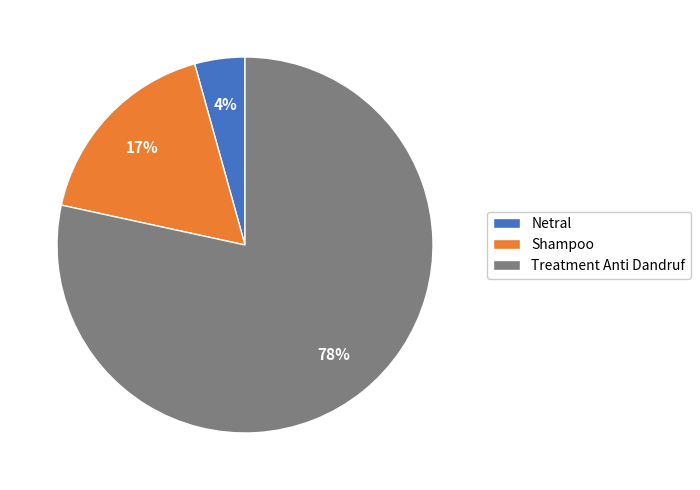

What is the largest slice in the pie chart?

Treatment Anti Dandruf